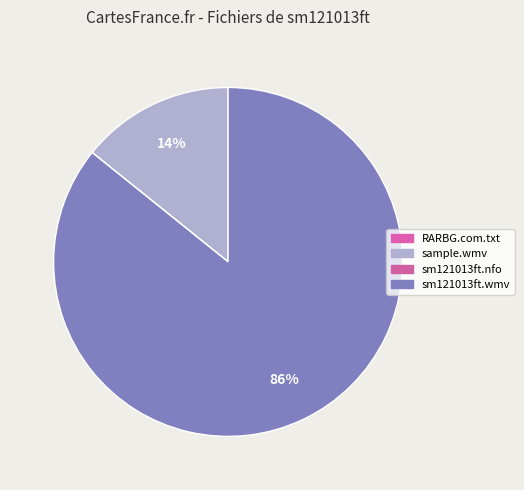

What is the change in value from RARBG.com.txt to sm121013ft.nfo?

+404.0